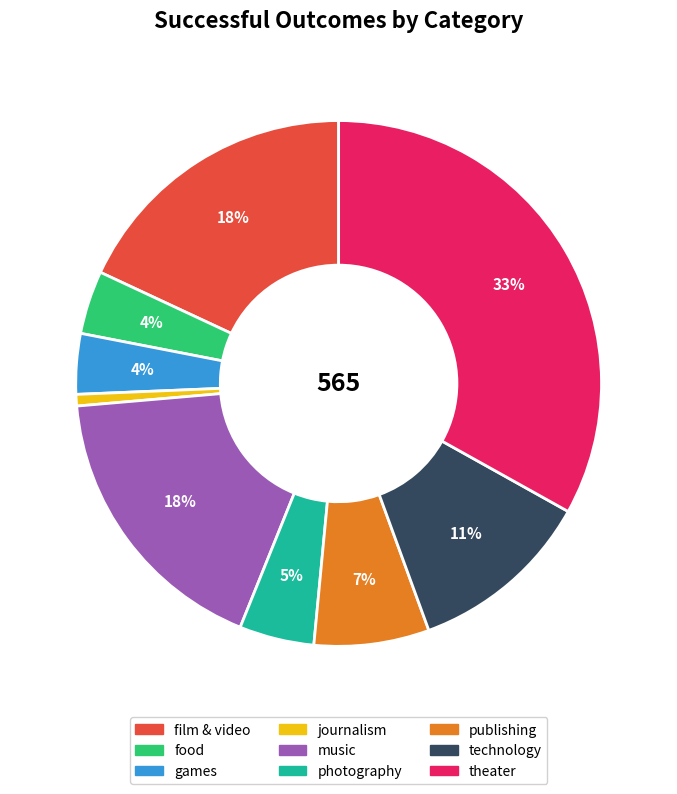

How many slices are in this pie chart?

9